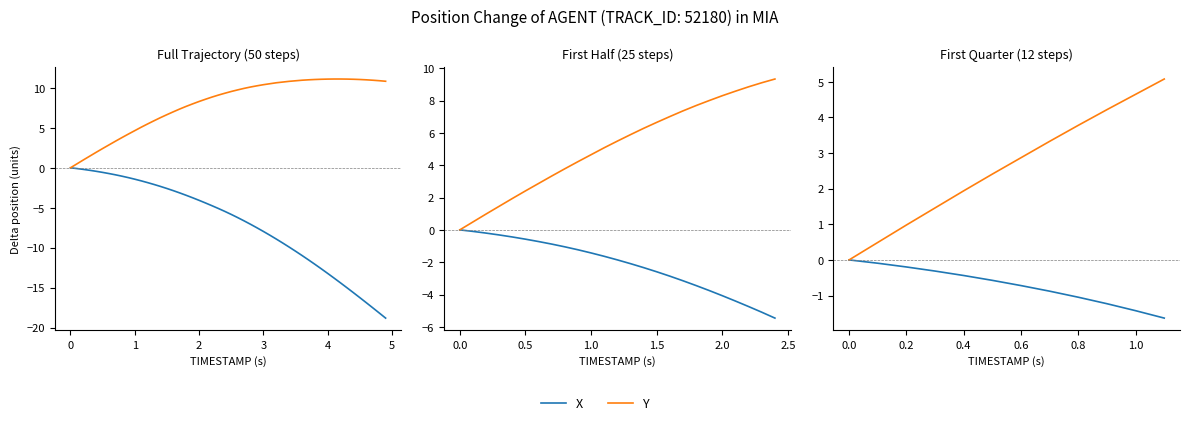

Which series has the largest range (max minus min)?

Y